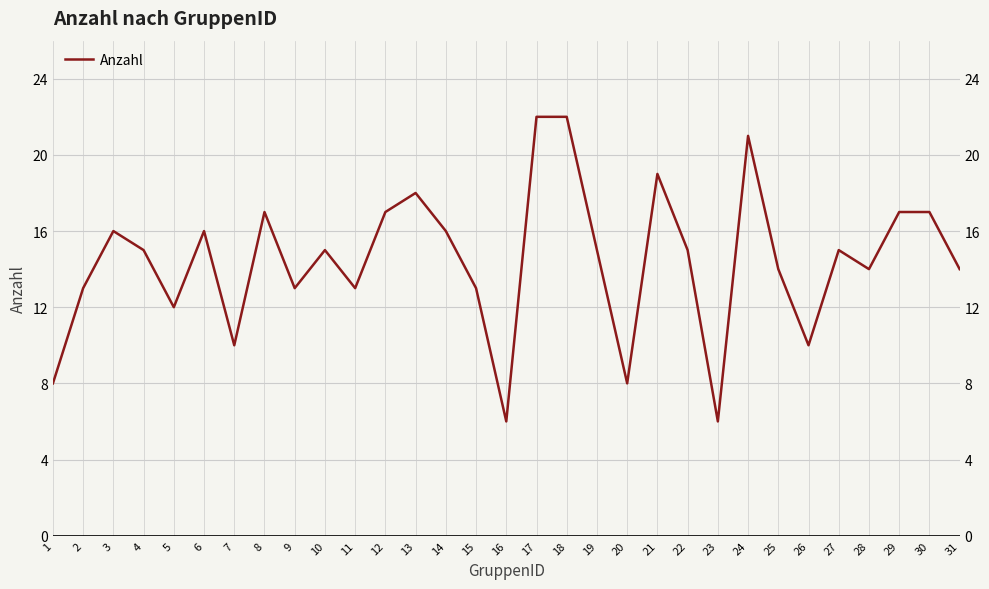

How many points are lower than both their immediate neighbors (excluding endpoints)?

9